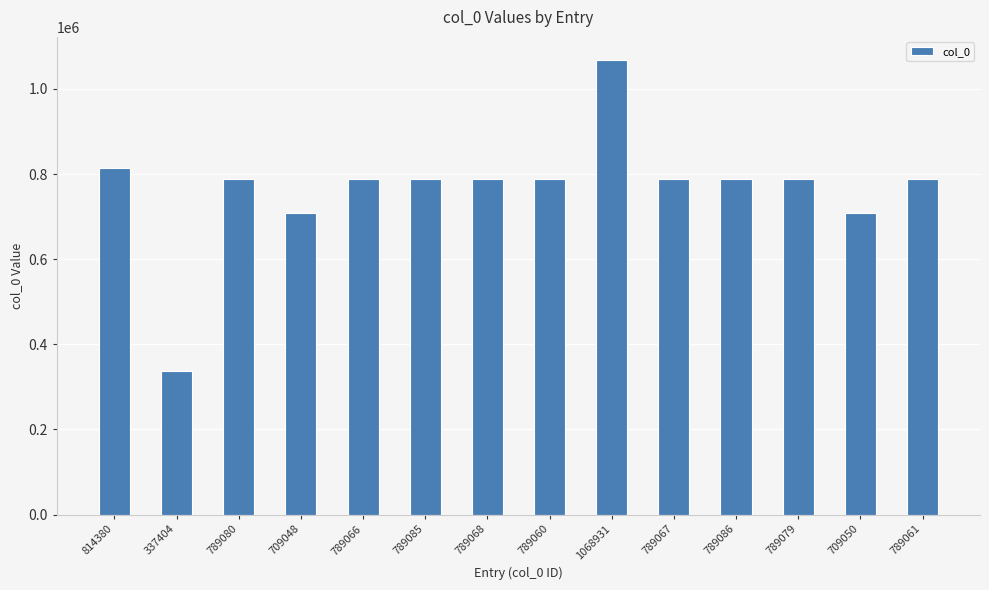

Where does the data first go above 789068?

814380